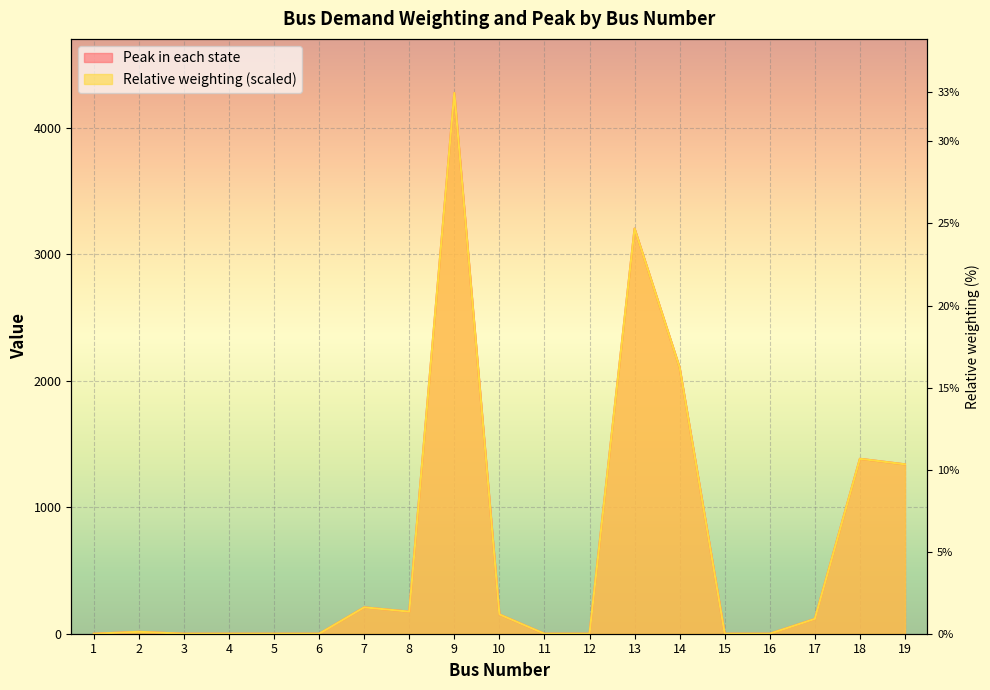

List the series in order of their peak value, highest first.

Relative weighting, Peak in each state